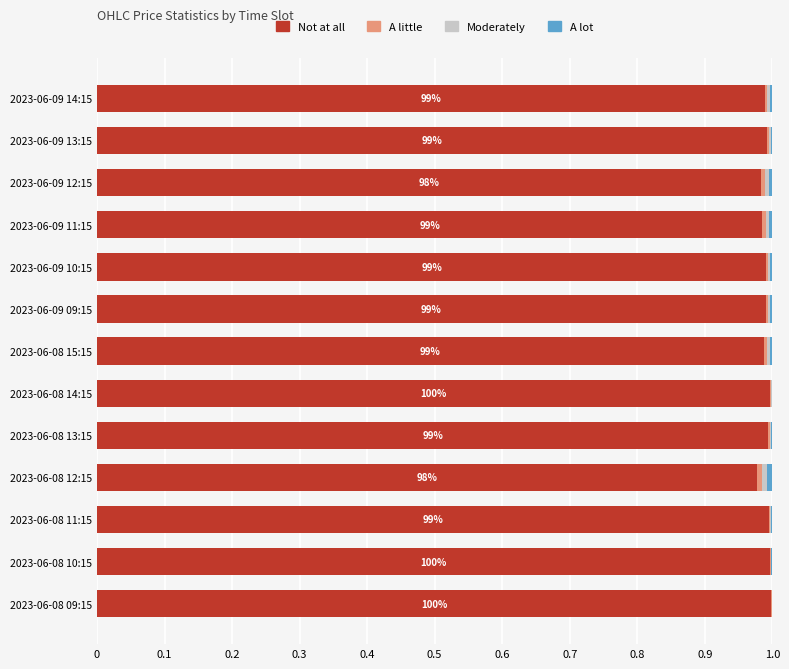

Is it true that Not at all equals 1.0 at 2023-06-09 09:15?

True